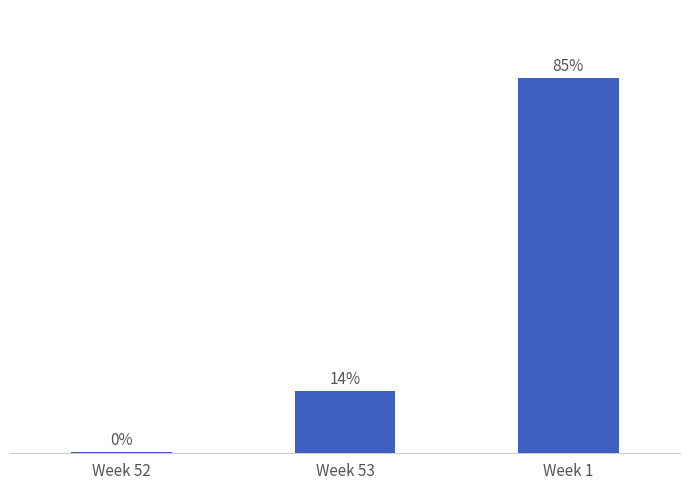

Are the bars horizontal?

No